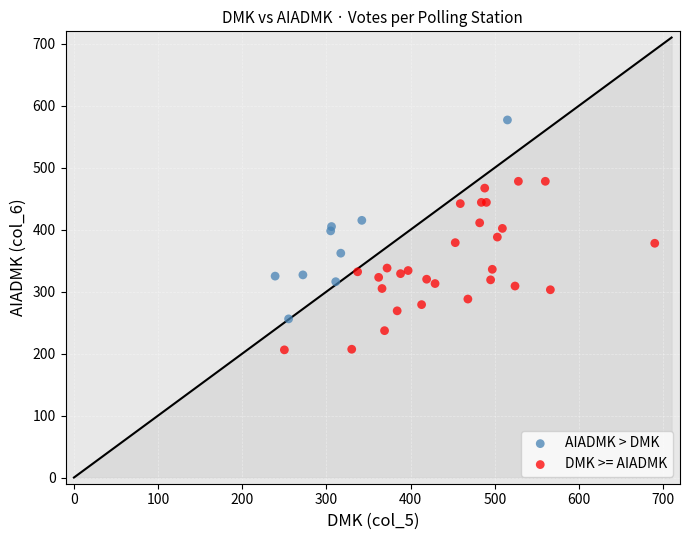

What are all the series names shown in the legend?

AIADMK > DMK, DMK >= AIADMK